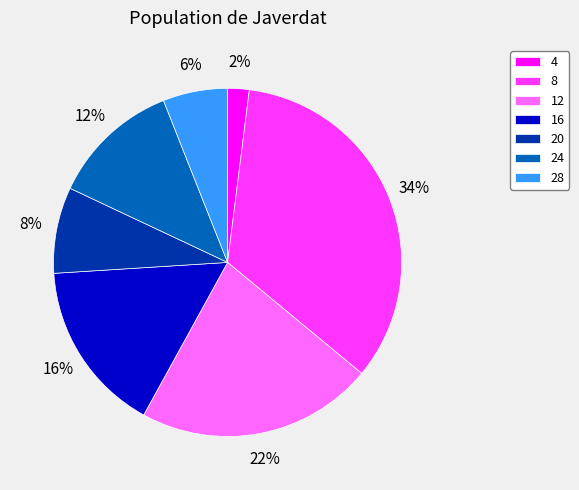

What percentage is the 12 slice, to the nearest percent?

22%